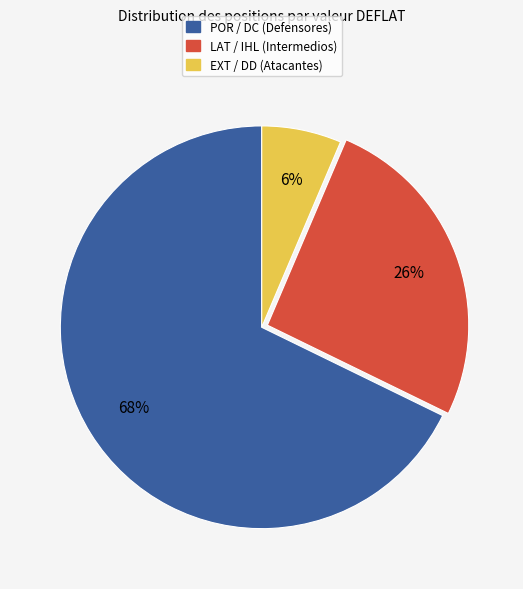

Is there a majority slice in this chart?

Yes